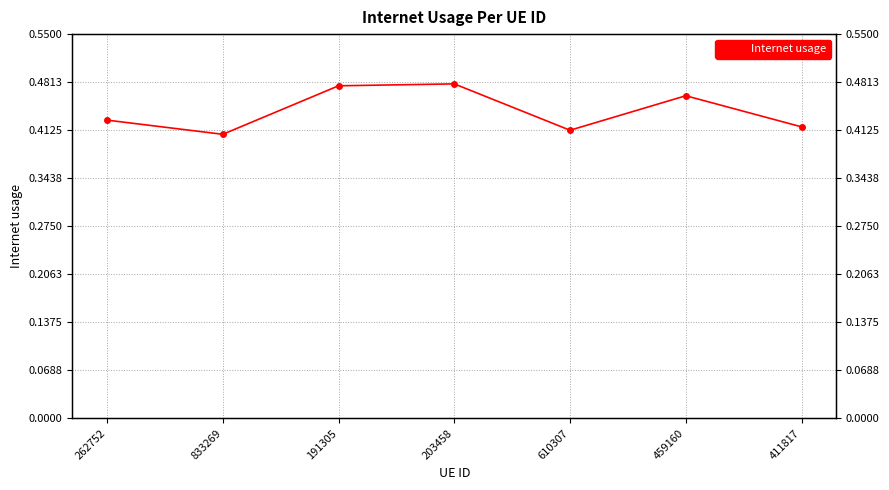

Rank the categories by value from highest to lowest.

203458, 191305, 459160, 262752, 411817, 610307, 833269